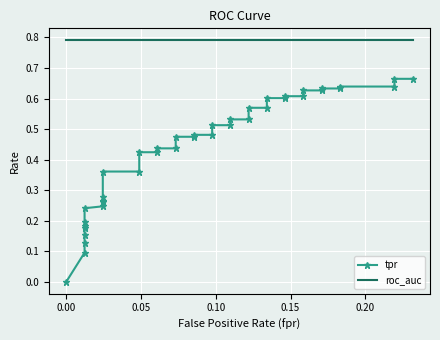

True or false: tpr and roc_auc intersect in this chart.

False